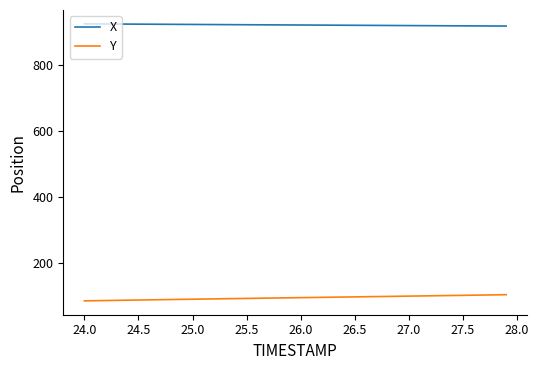

List the series in order of their overall mean, highest first.

X, Y